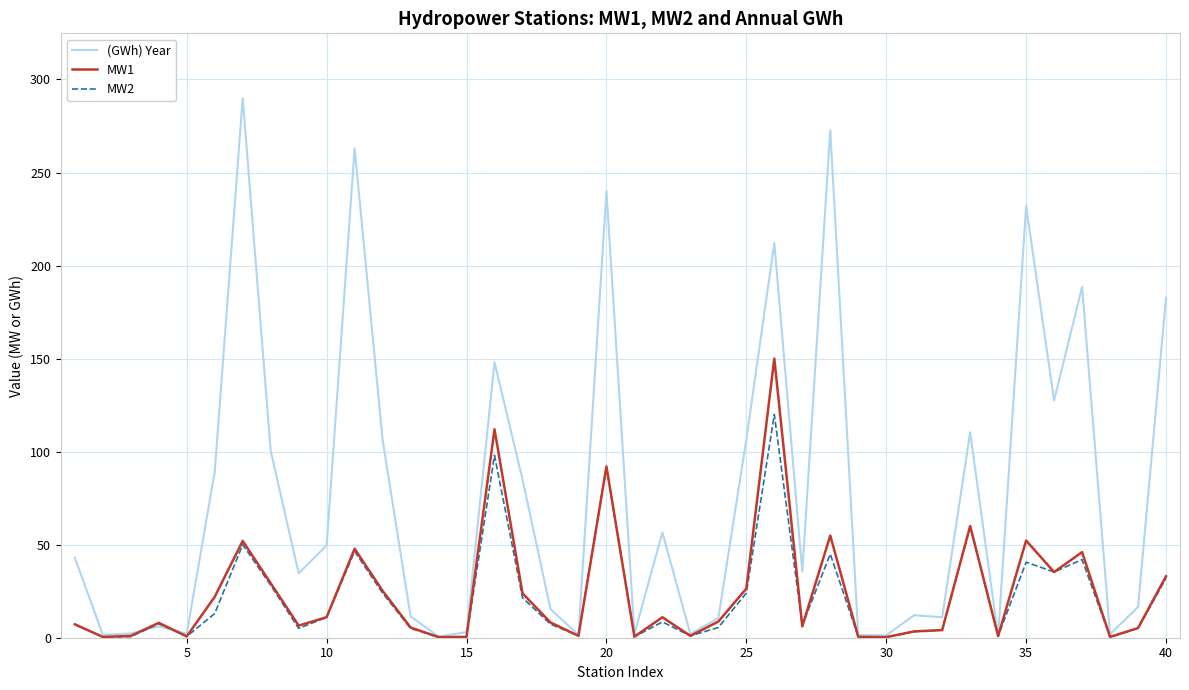

What is the average value of the MW2 series?

21.4